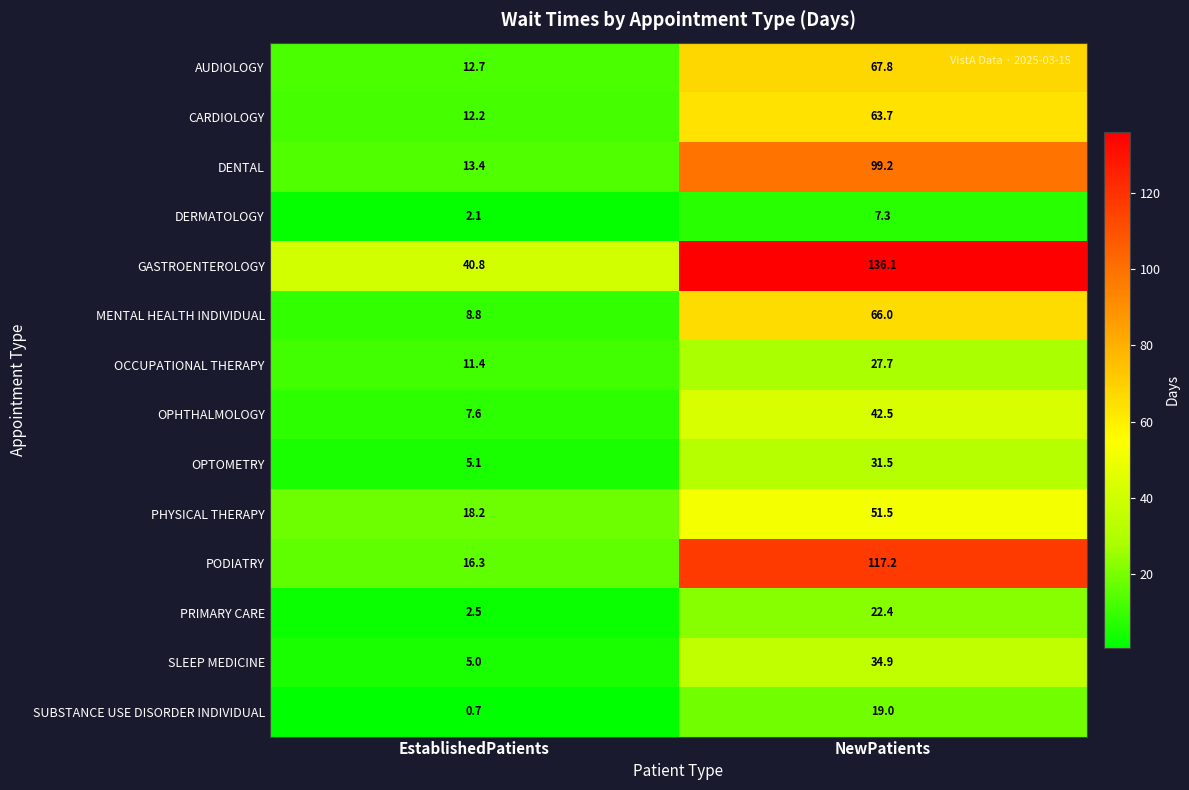

How many data points does each series have?

2